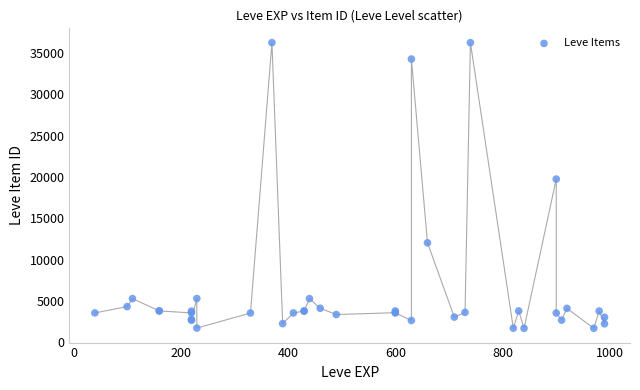

What Y value in the scatter plot is closest to 18967?

19744